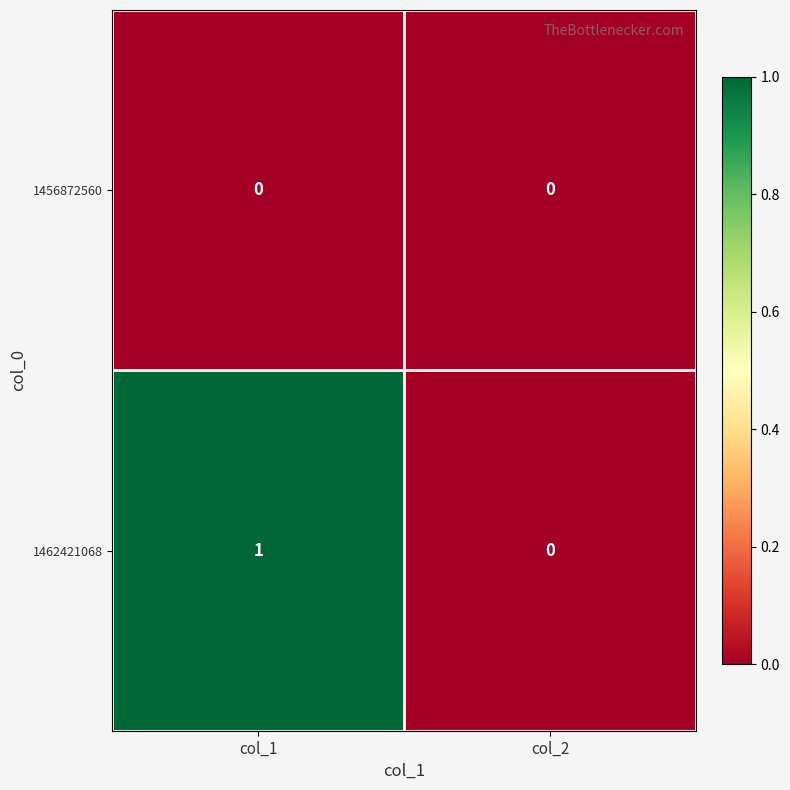

Count the number of data series in this chart.

2